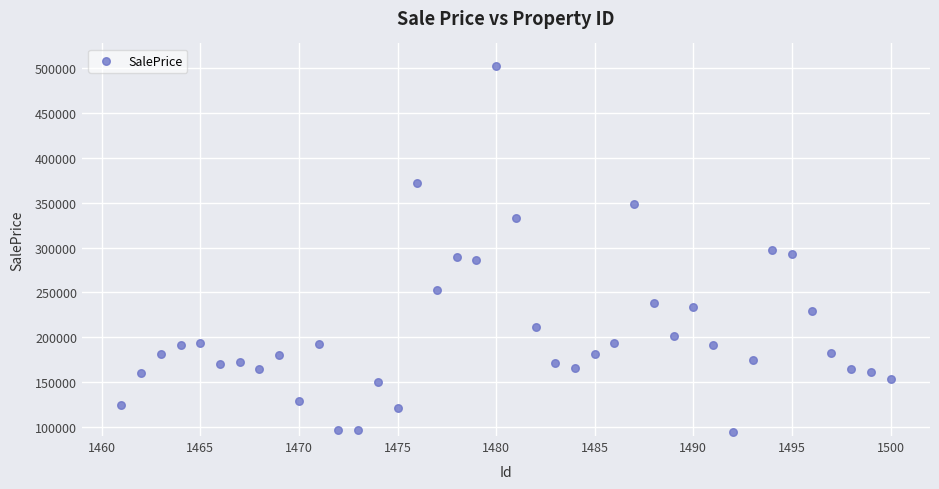

What is the range of X values (max minus min)?

39.0